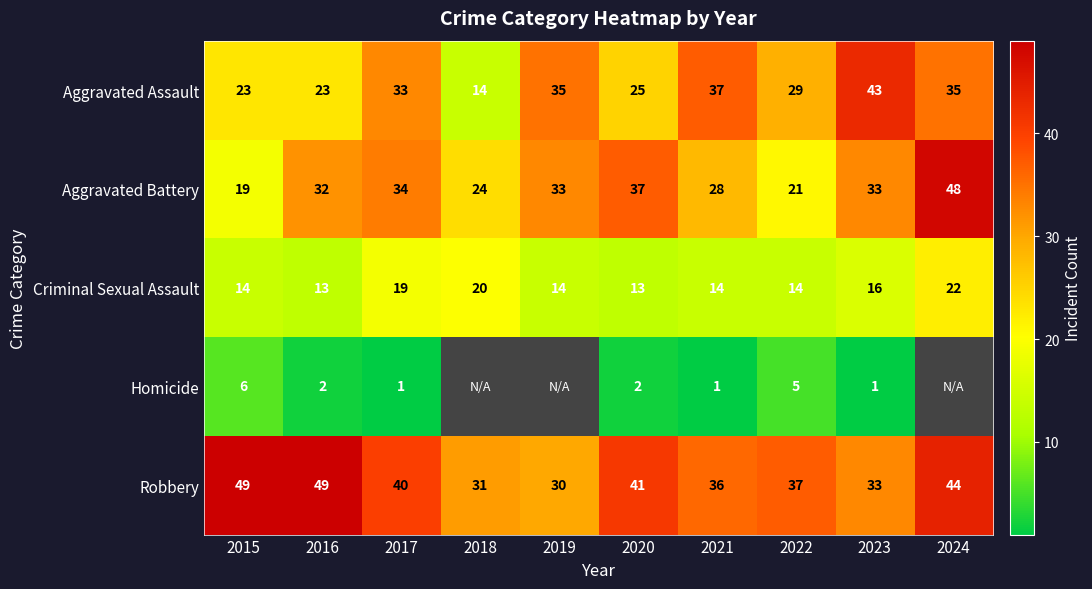

Which category has the highest value across all series?

2015